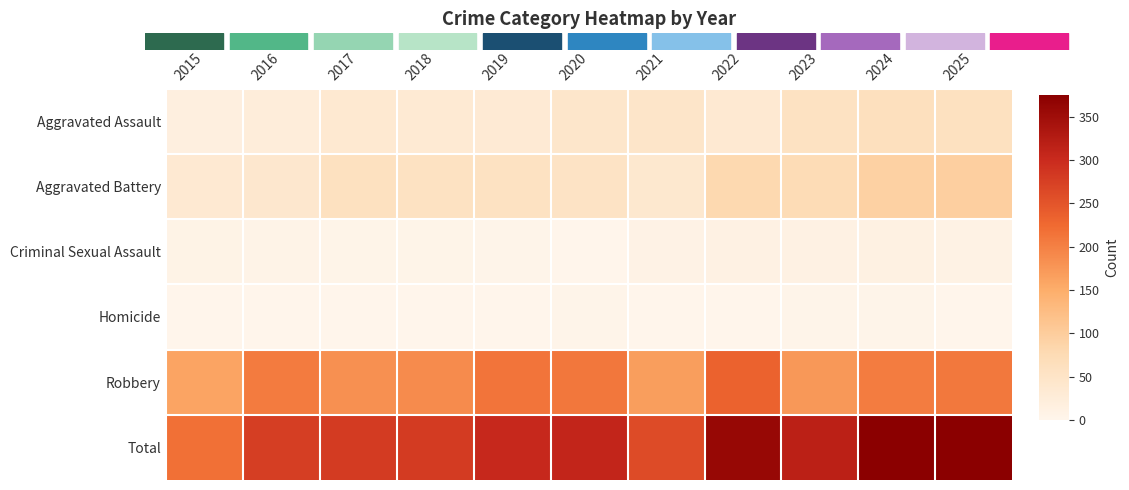

Reading right to left, list all the values displayed in this chart.

Aggravated Assault: 2025=60	2024=62	2023=56	2022=34	2021=47	2020=45	2019=32	2018=33	2017=36	2016=24	2015=17
Aggravated Battery: 2025=96	2024=93	2023=74	2022=80	2021=39	2020=52	2019=57	2018=57	2017=59	2016=41	2015=34
Criminal Sexual Assault: 2025=9	2024=13	2023=11	2022=11	2021=8	2020=0	2019=2	2018=3	2017=4	2016=5	2015=6
Homicide: 2025=1	2024=2	2023=2	2022=1	2021=0	2020=2	2019=0	2018=0	2017=0	2016=0	2015=0
Robbery: 2025=209	2024=205	2023=174	2022=234	2021=168	2020=210	2019=213	2018=188	2017=182	2016=206	2015=161
Total: 2025=375	2024=375	2023=317	2022=360	2021=262	2020=309	2019=304	2018=281	2017=281	2016=276	2015=218